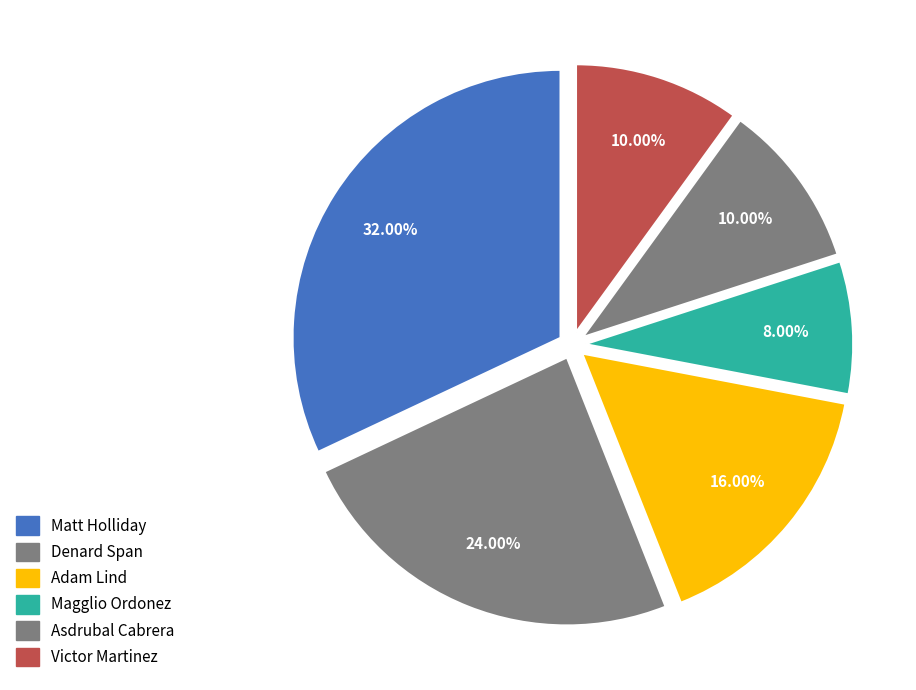

How many segments does this pie chart have?

6